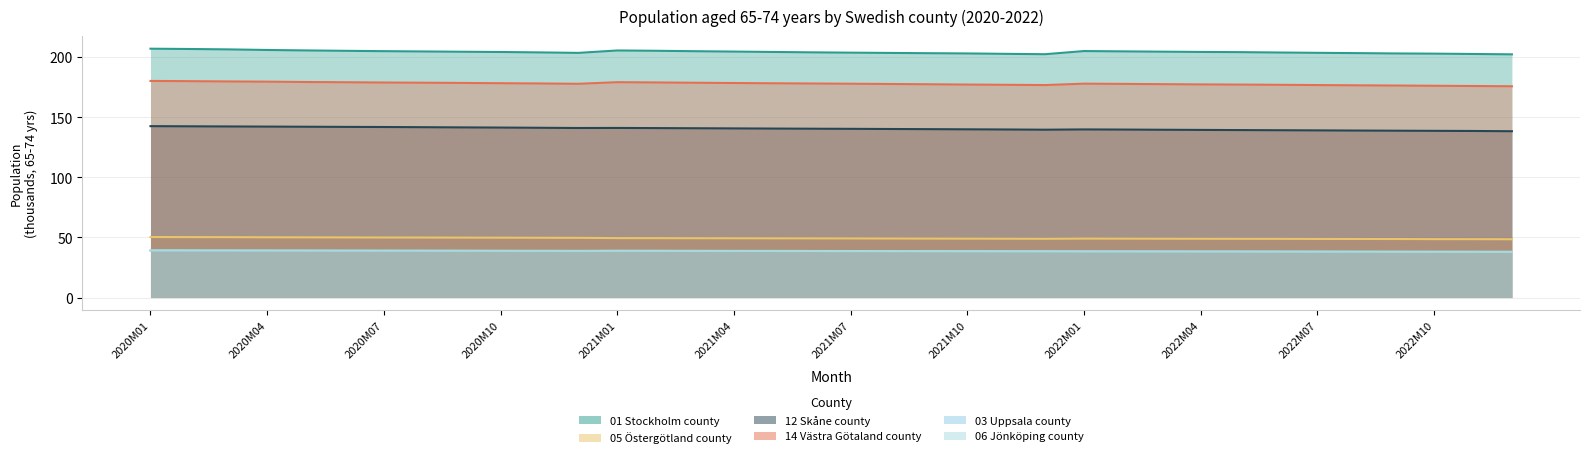

Which has a higher value, 2020M07 or 2022M11?

2020M07